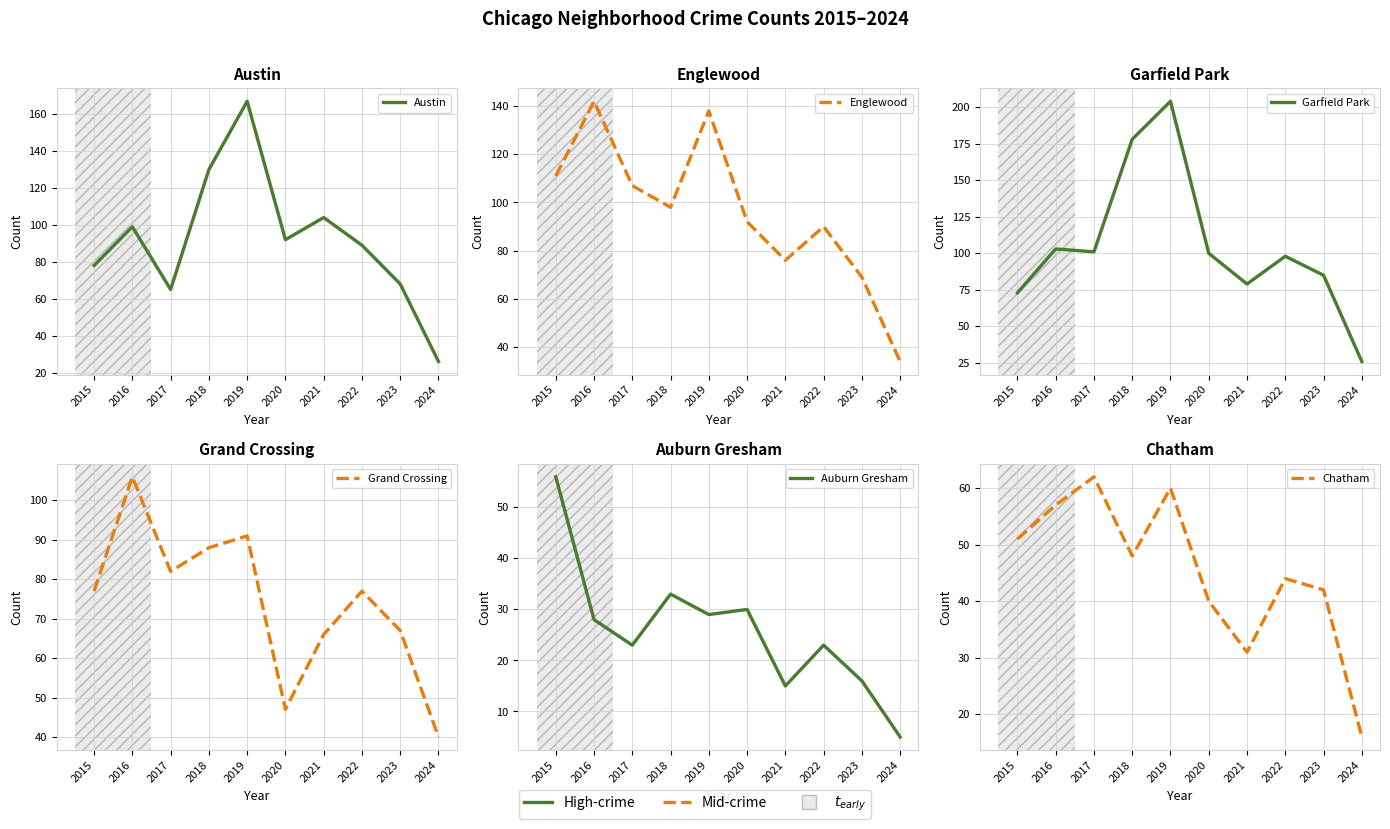

Which category has the lowest value in the Chatham series?

2024